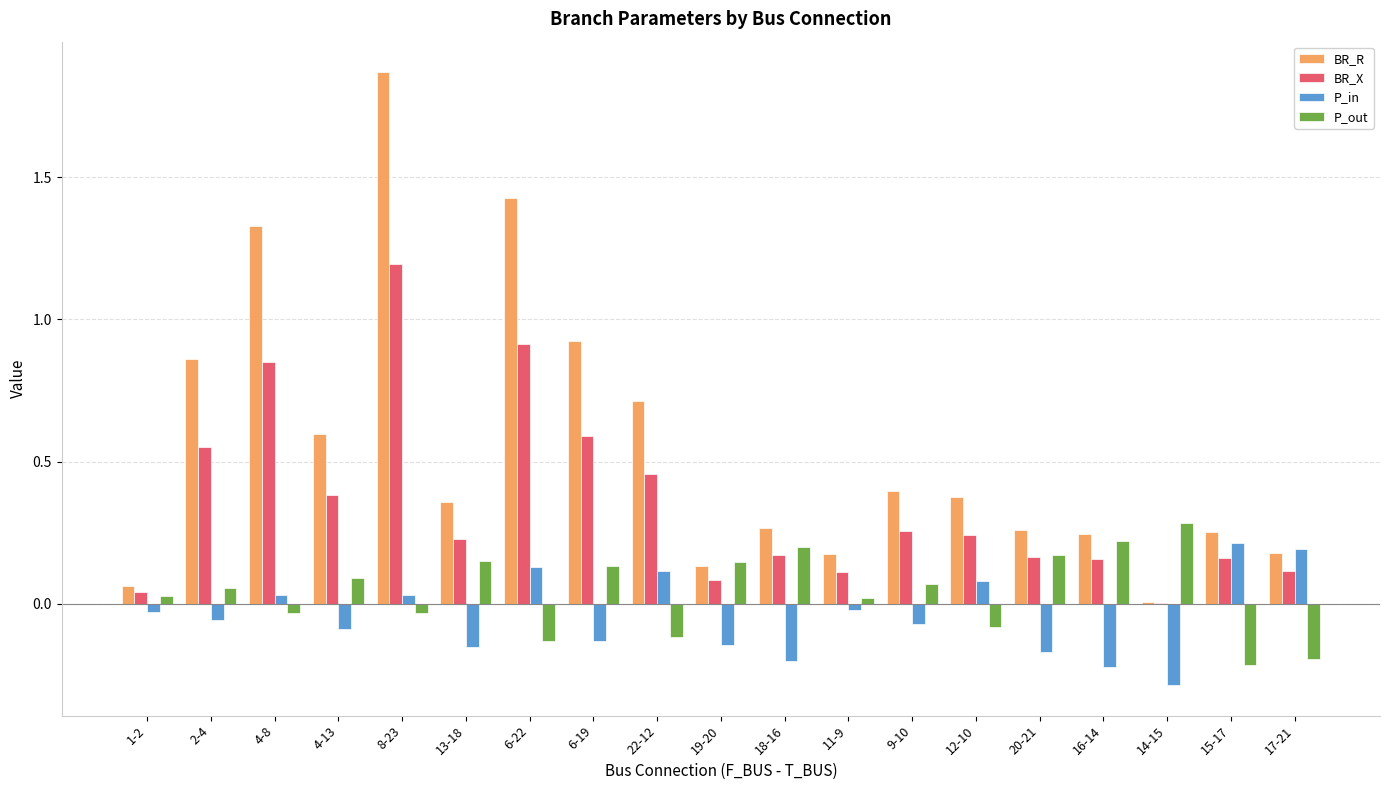

At which label is BR_X closest to 0?

14-15